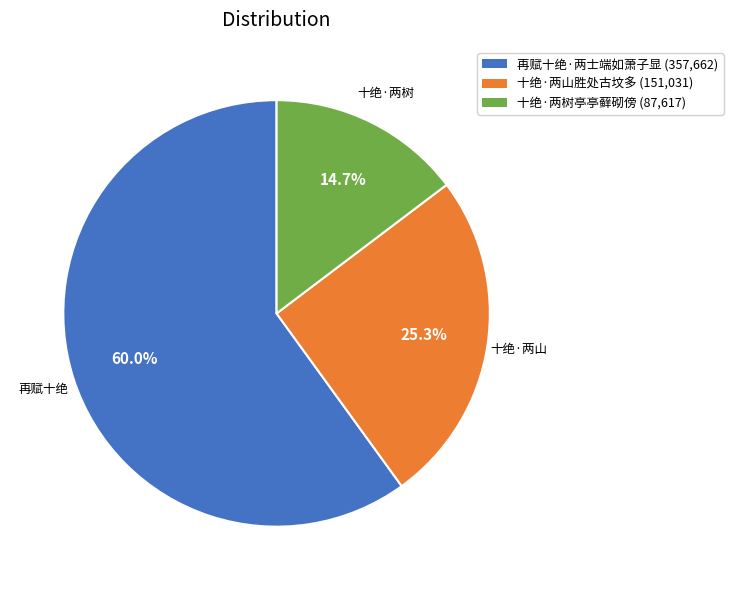

Which slice is the smallest?

十绝·两树亭亭藓砌傍